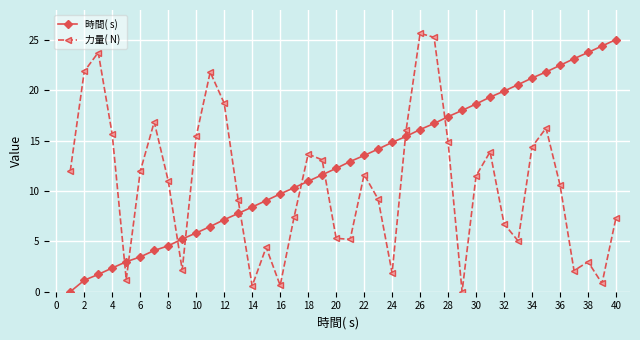

What is the maximum value shown in the chart?

25.7